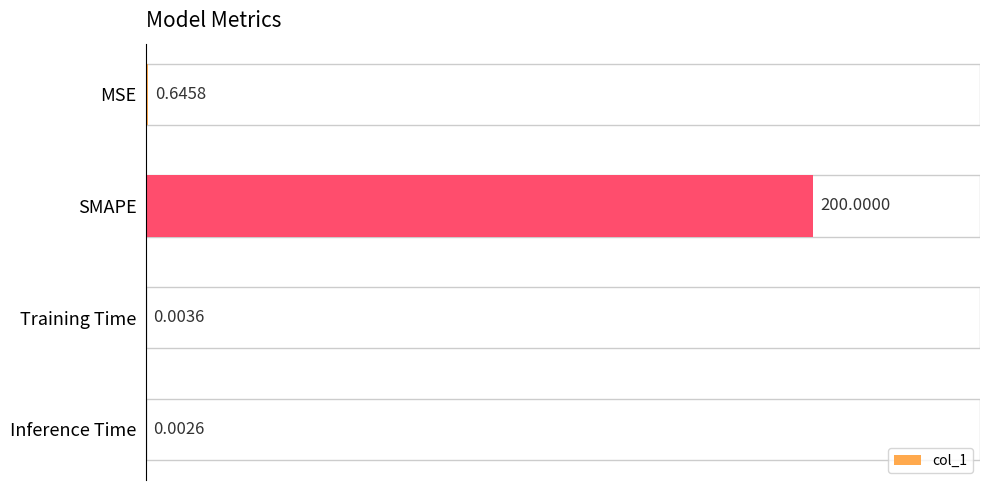

Where is the data nearest to the value 100?

MSE